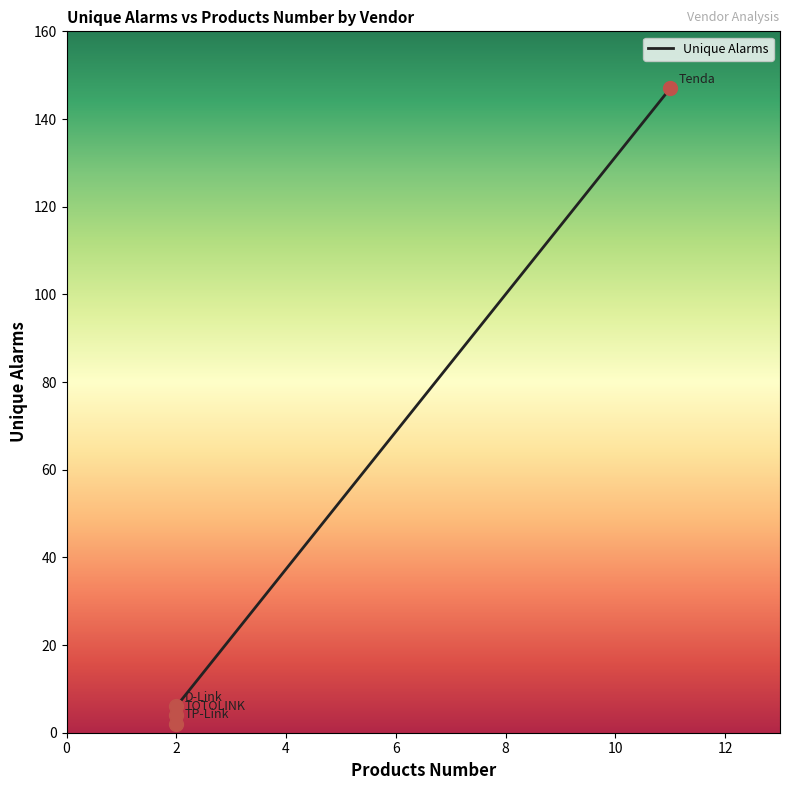

Between D-Link and TOTOLINK, which is larger?

D-Link